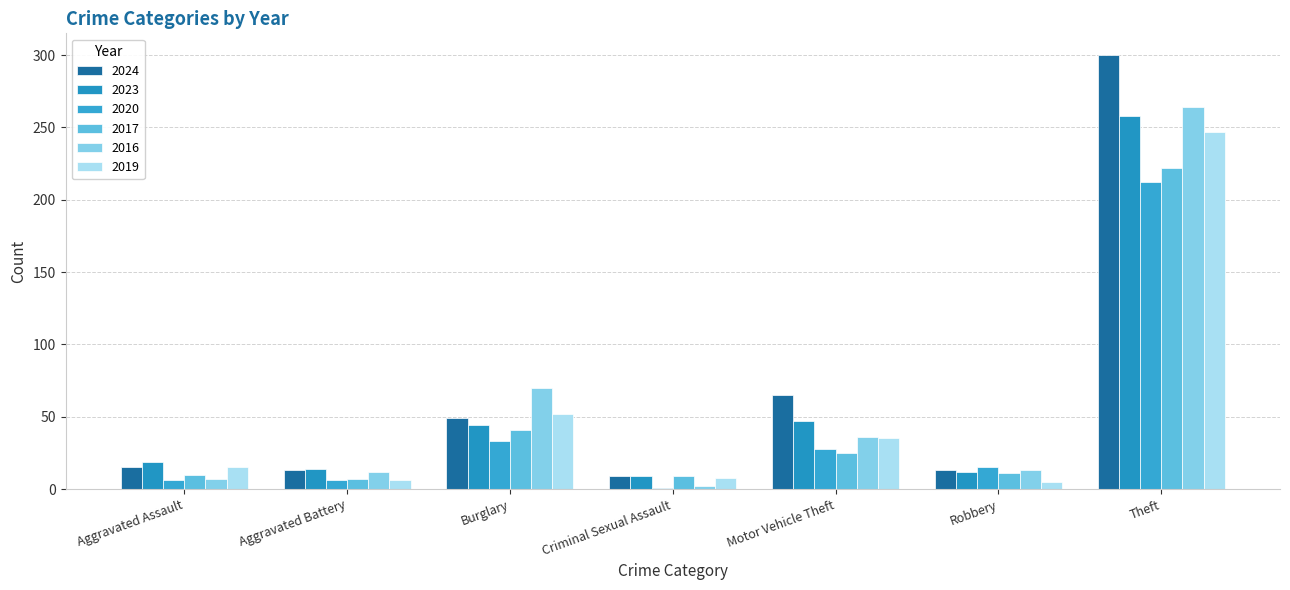

Rank the series at Motor Vehicle Theft from lowest to highest value.

2017, 2020, 2019, 2016, 2023, 2024